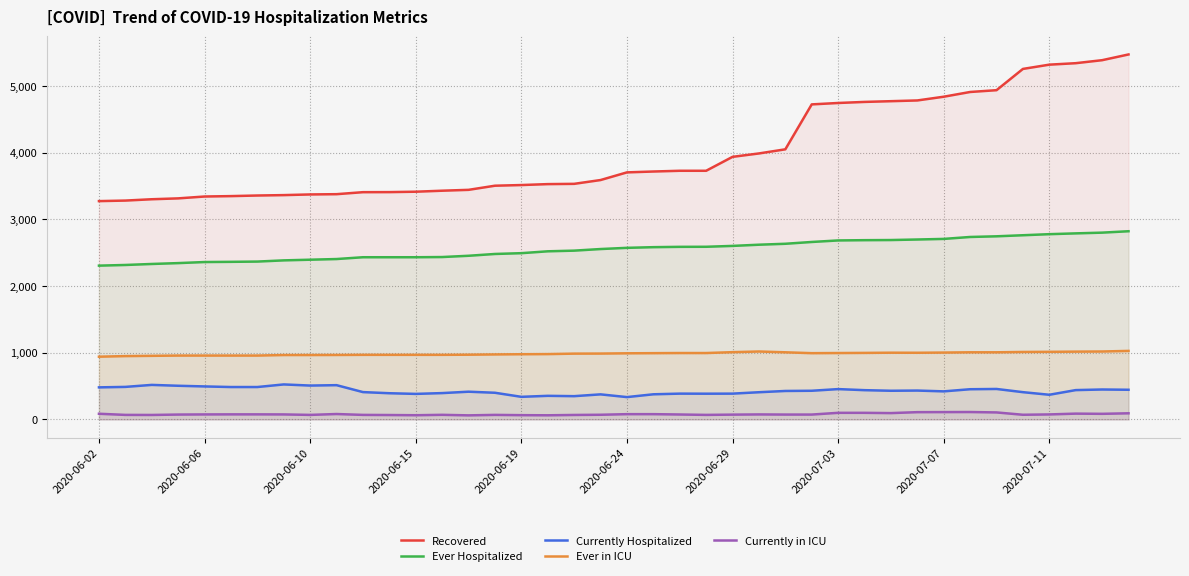

Which series has the widest spread of values?

Recovered